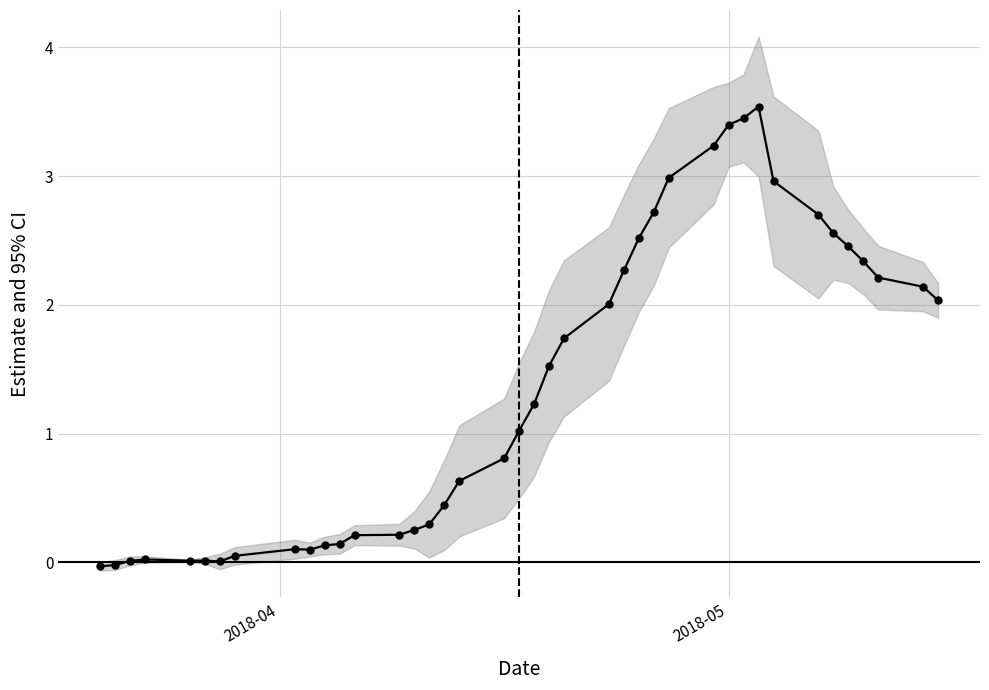

How many points are lower than both their immediate neighbors (excluding endpoints)?

3